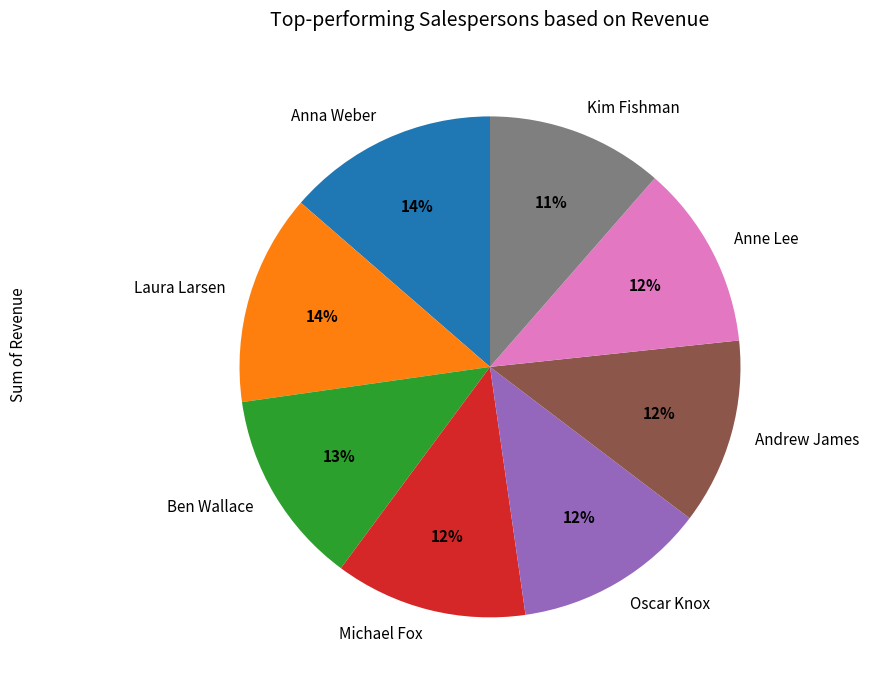

To the nearest percent, what is the average slice percentage?

12%